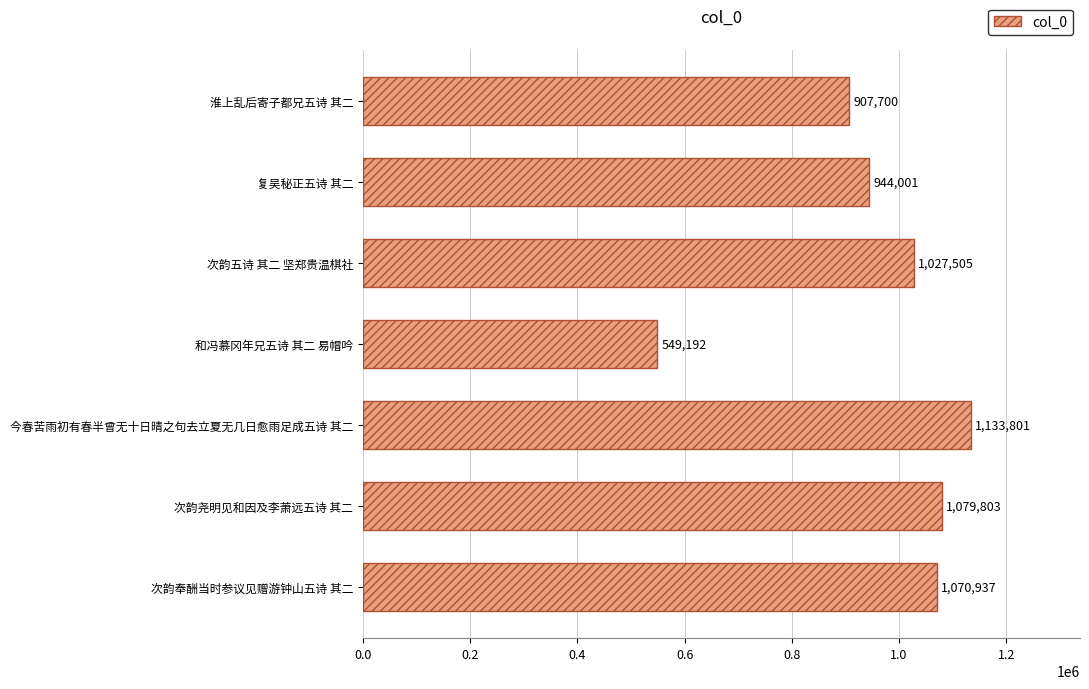

List the labels in order of value, largest first.

今春苦雨初有春半曾无十日晴之句去立夏无几日愈雨足成五诗 其二, 次韵尧明见和因及李萧远五诗 其二, 次韵奉酬当时参议见赠游钟山五诗 其二, 次韵五诗 其二 坚郑贵温棋社, 复吴秘正五诗 其二, 淮上乱后寄子都兄五诗 其二, 和冯慕冈年兄五诗 其二 易帽吟